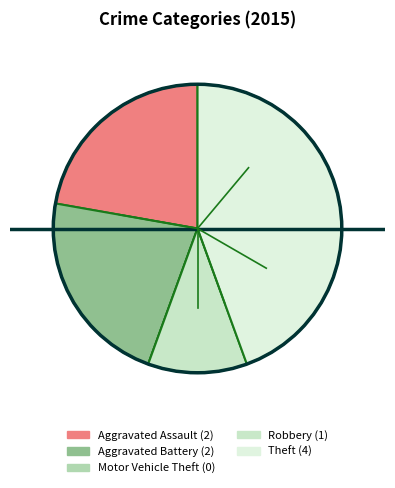

To the nearest percent, what is the combined percentage of Aggravated Battery and Robbery?

33%